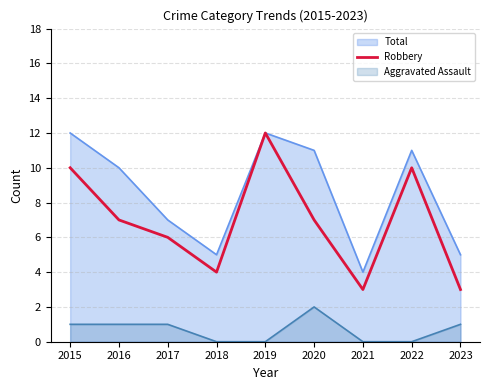

Rank the series by their average value, from lowest to highest.

Aggravated Assault, Robbery, Total